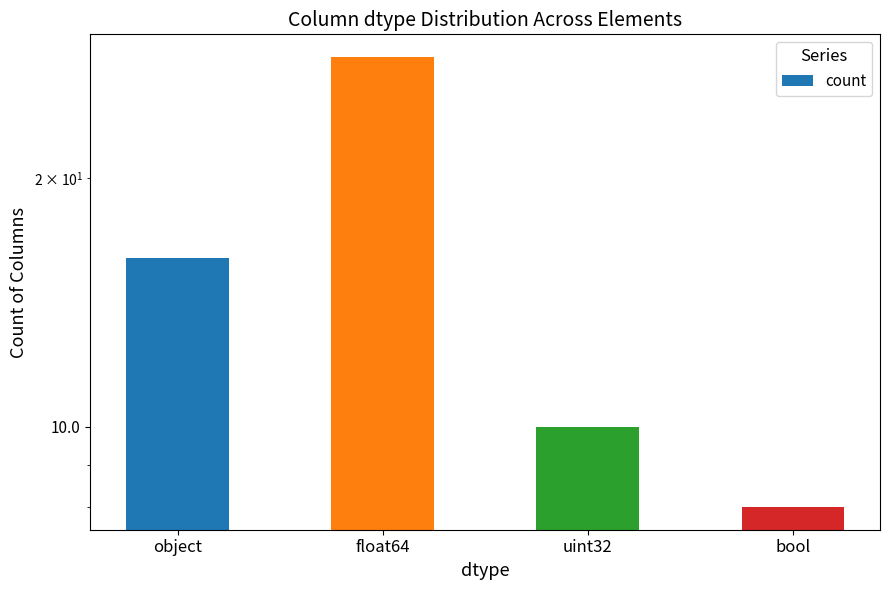

What is the value of the 2nd bar from the left?

28